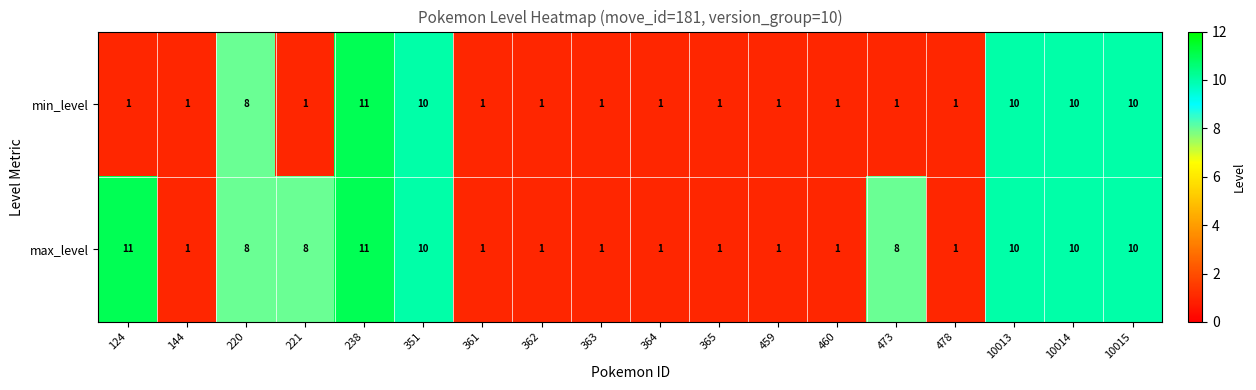

Count the number of categories in the chart.

18